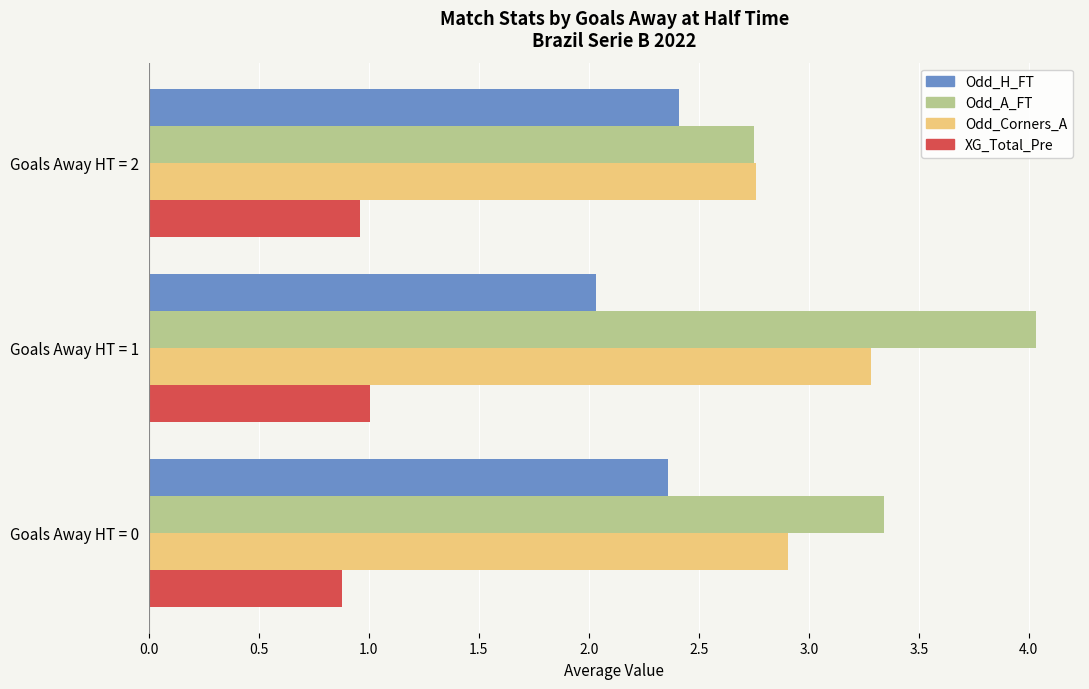

Which series has the widest spread of values?

Odd_A_FT